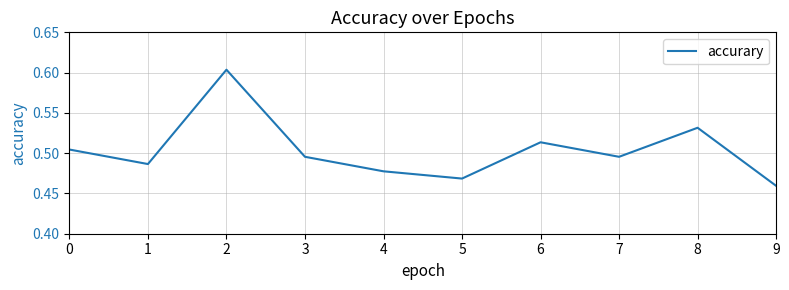

Is it true that the value at 7 is 0.7?

False